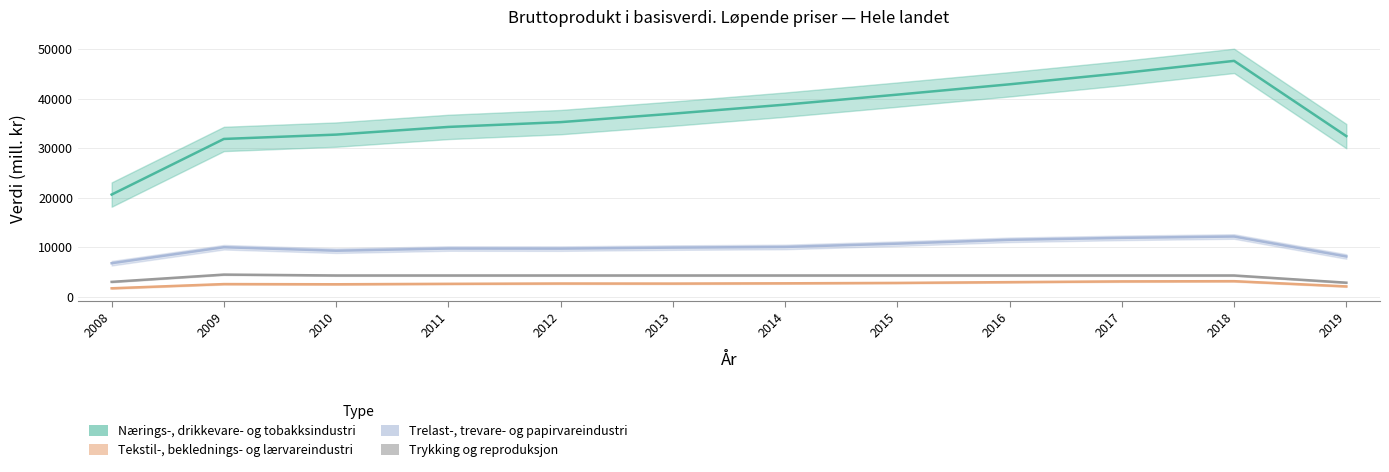

How many data points does each series have?

12